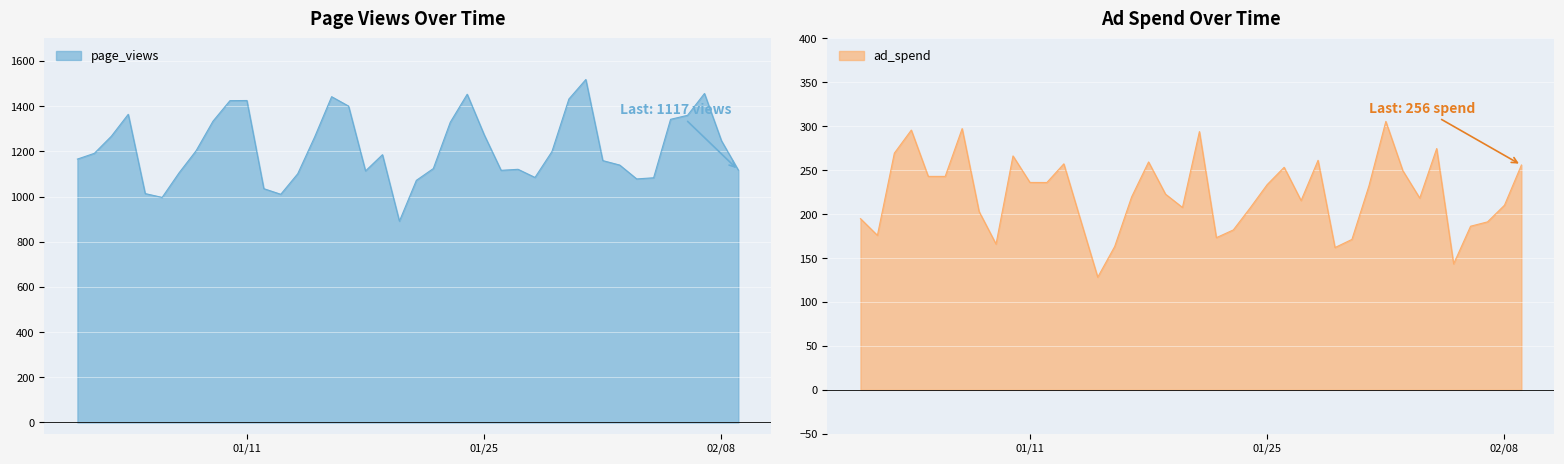

True or false: page_views and ad_spend intersect in this chart.

False